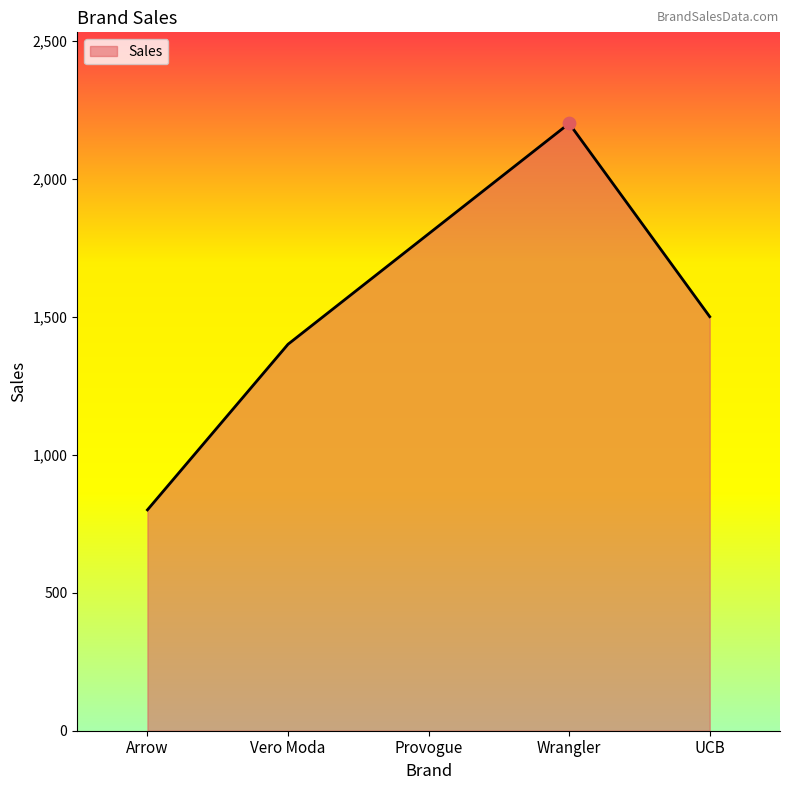

What is the change in value from Vero Moda to UCB?

+100